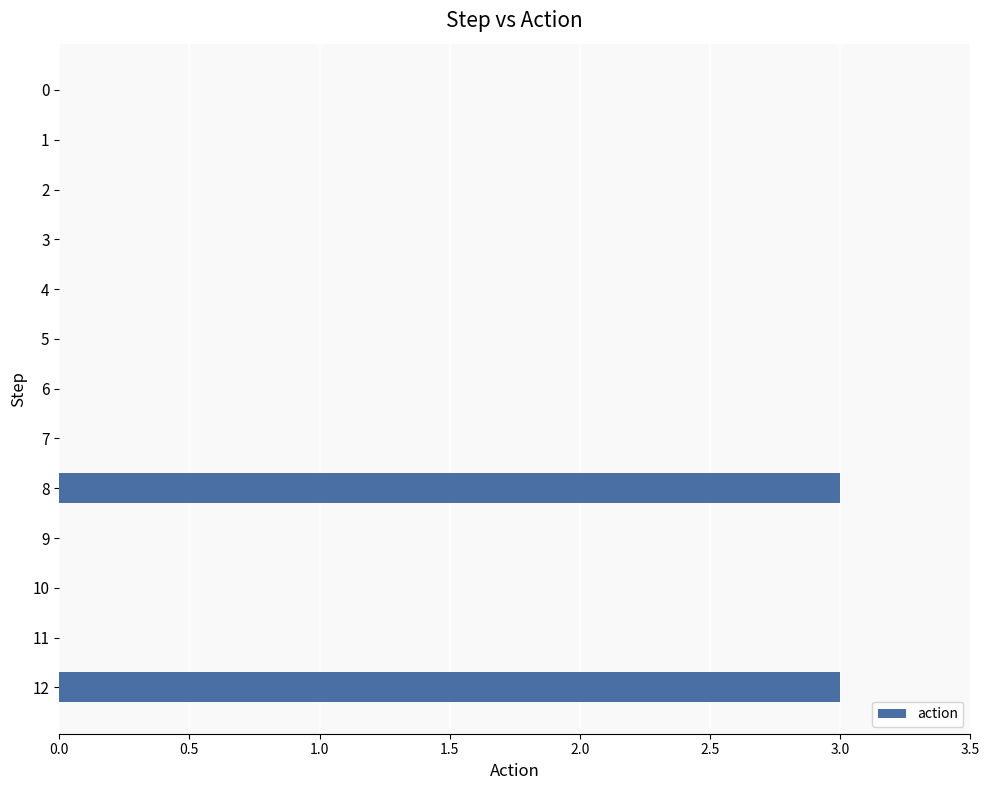

What is the greatest value displayed?

3